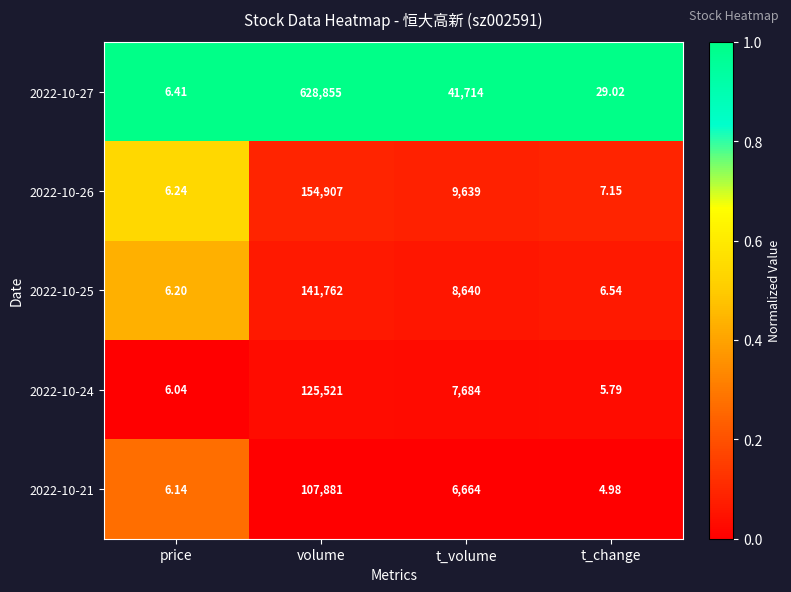

Where does the 2022-10-25 series first go above 8640?

volume